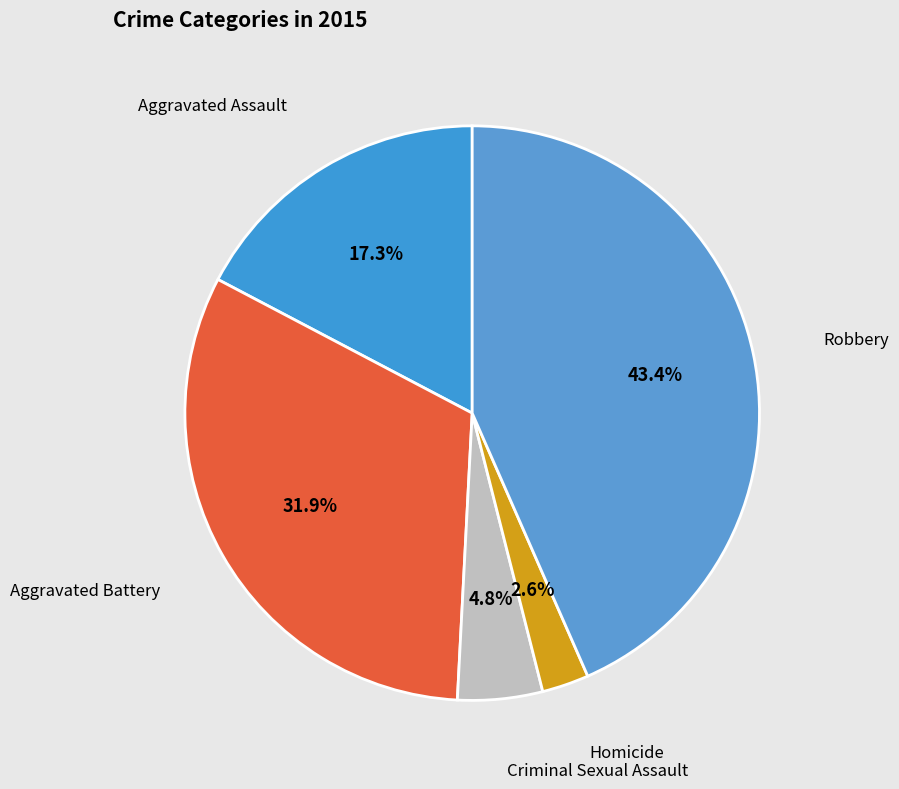

Which has a higher value, Criminal Sexual Assault or Robbery?

Robbery